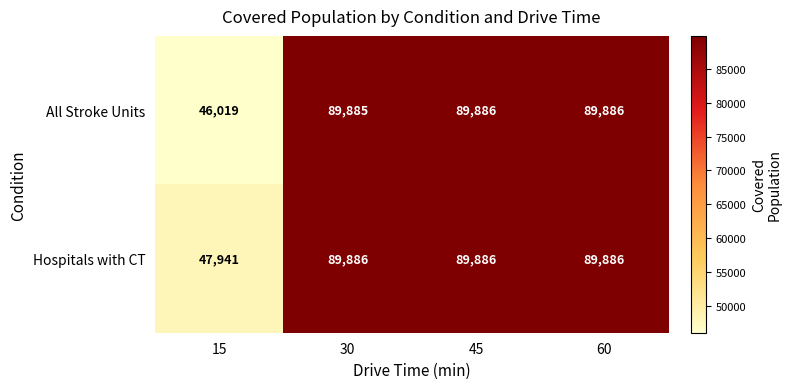

Which label corresponds to the smallest value in the chart?

15